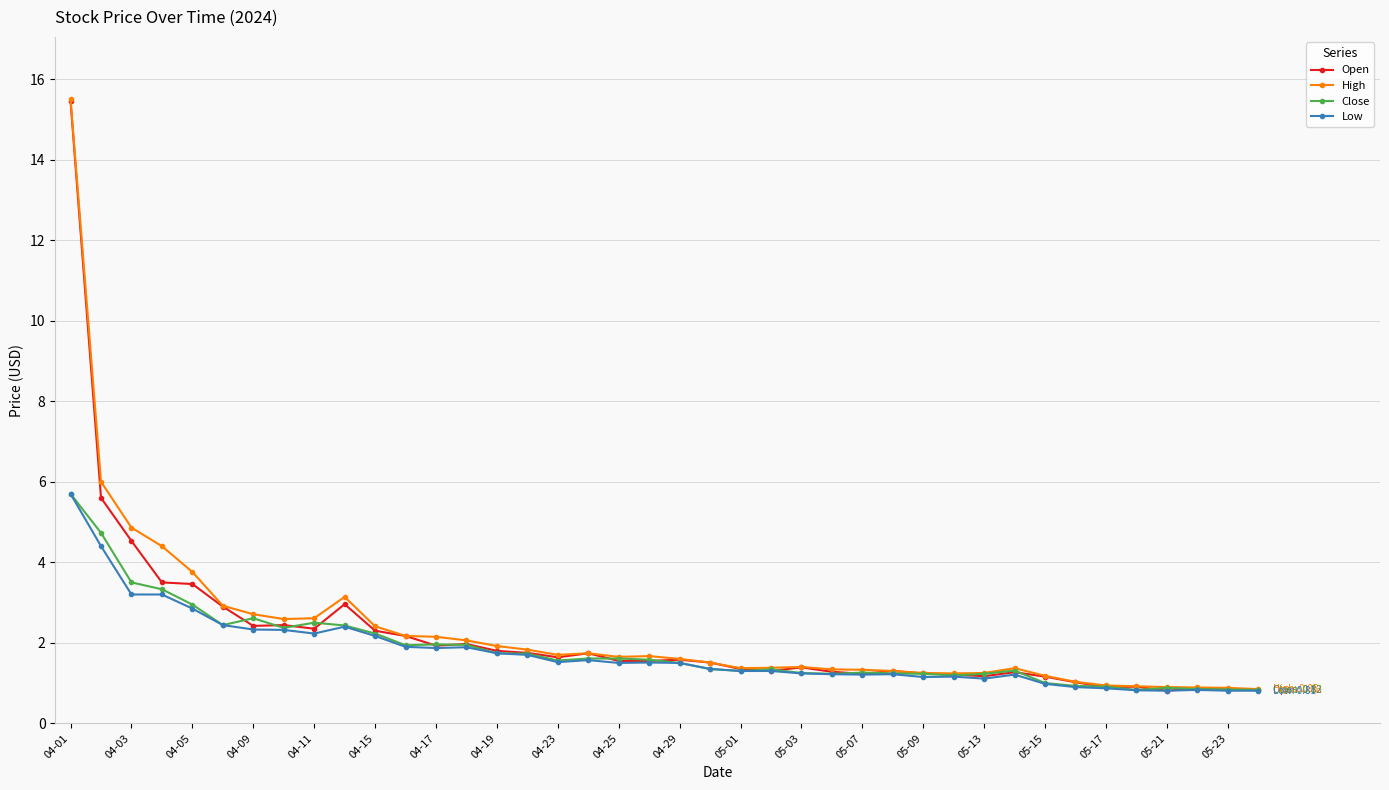

True or false: Close has more than 0 interior local peaks.

True